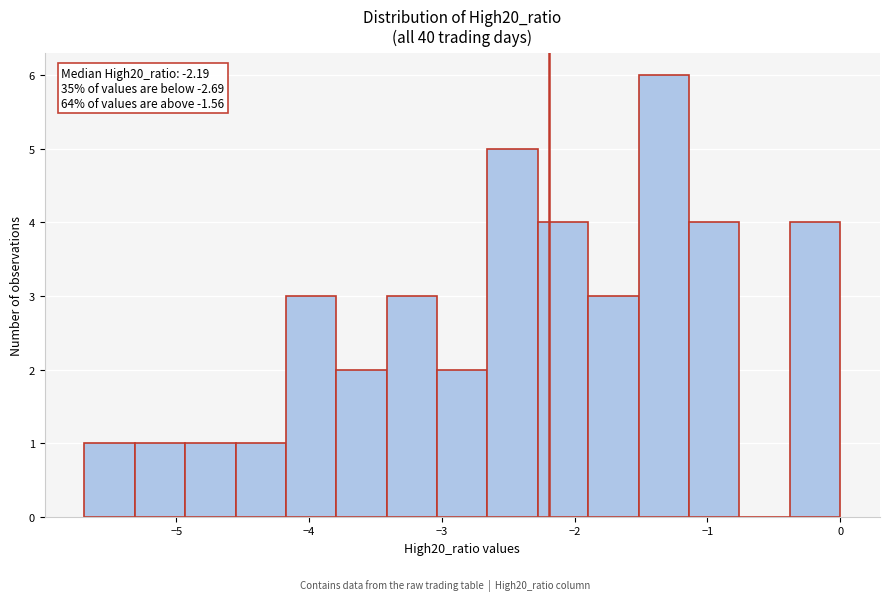

Read against the x-axis, roughly where is the centre of the tallest bar?

-1.3